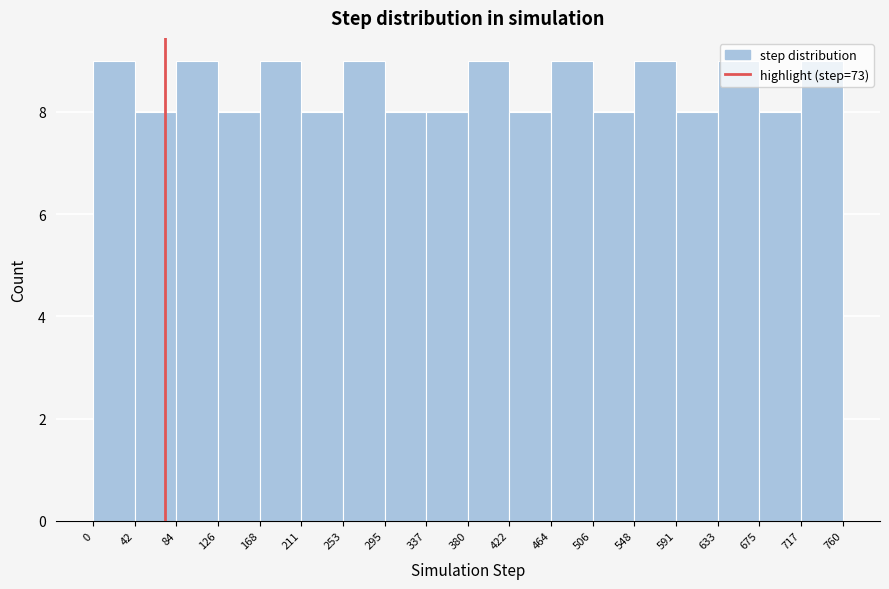

Reading left to right, list every bar in this chart as the range it spans on the x-axis followed by its height. The values are not printed on the chart, so give them approximately, as read against the axis.

0 to 42: 9
42 to 84: 8
84 to 126: 9
126 to 168: 8
168 to 211: 9
211 to 253: 8
253 to 295: 9
295 to 337: 8
337 to 380: 8
380 to 422: 9
422 to 464: 8
464 to 506: 9
506 to 548: 8
548 to 591: 9
591 to 633: 8
633 to 675: 9
675 to 717: 8
717 to 760: 9